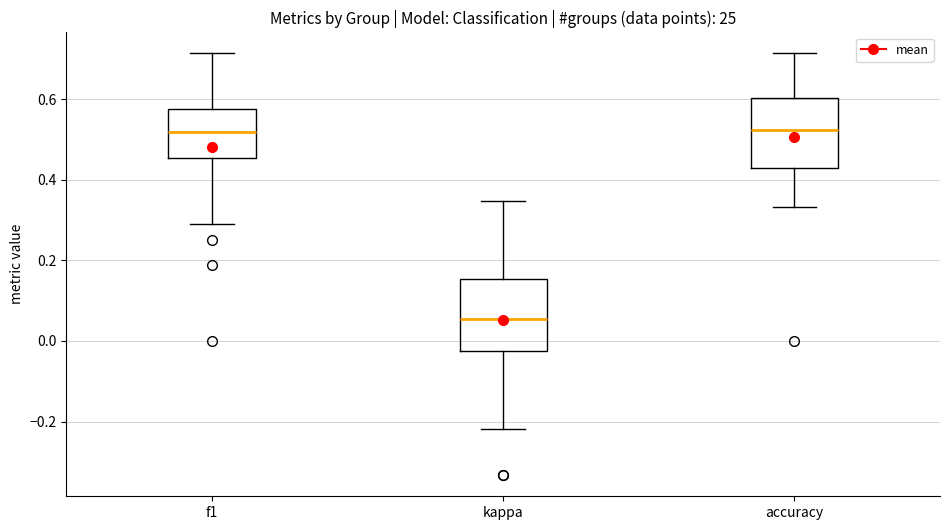

Reading left to right, read every box against the y-axis: the position of its median line, the range the box covers, and the ends of its whiskers. The values are not printed on the chart, so give them approximately, as read against the axis.

f1: median 0.52, box 0.46 to 0.58, whiskers 0.30 to 0.72
kappa: median 0.06, box -0.02 to 0.16, whiskers -0.22 to 0.34
accuracy: median 0.52, box 0.42 to 0.60, whiskers 0.34 to 0.72